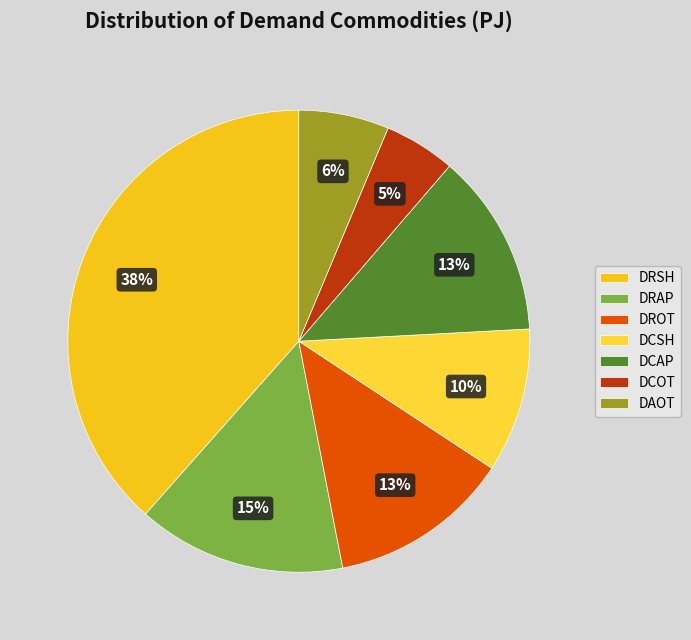

How many segments does this pie chart have?

7